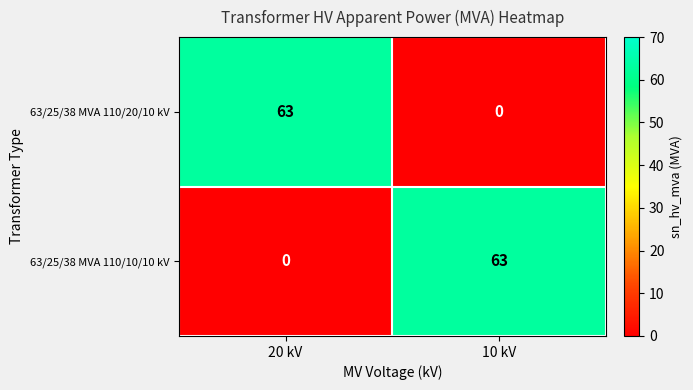

At 10 kV, list the series in order from largest to smallest.

63/25/38 MVA 110/10/10 kV, 63/25/38 MVA 110/20/10 kV